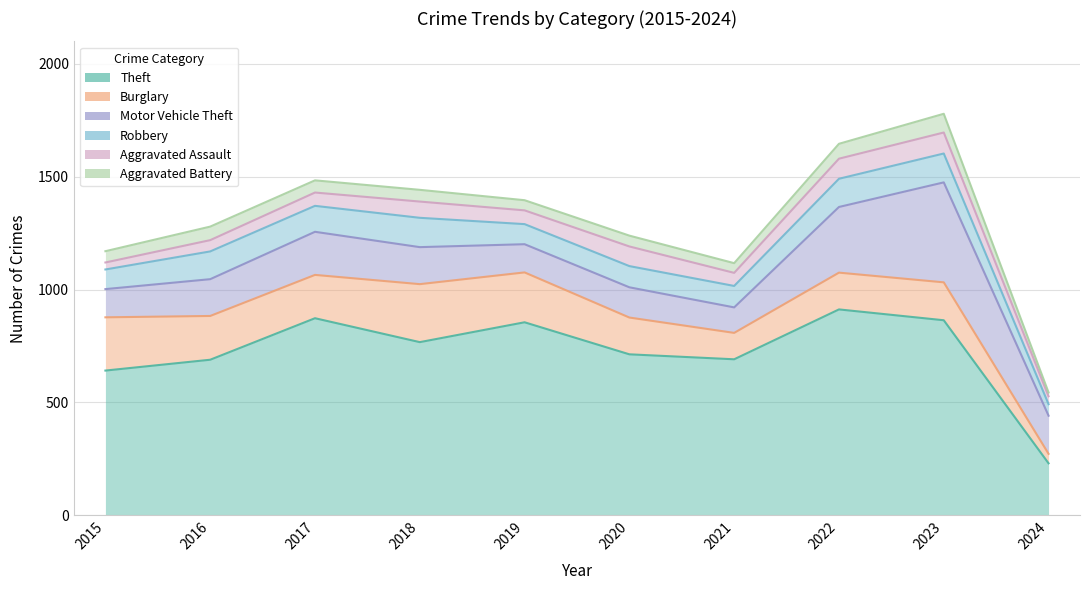

Is the value of Motor Vehicle Theft at 2017 greater than the value of Aggravated Assault at 2021?

Yes